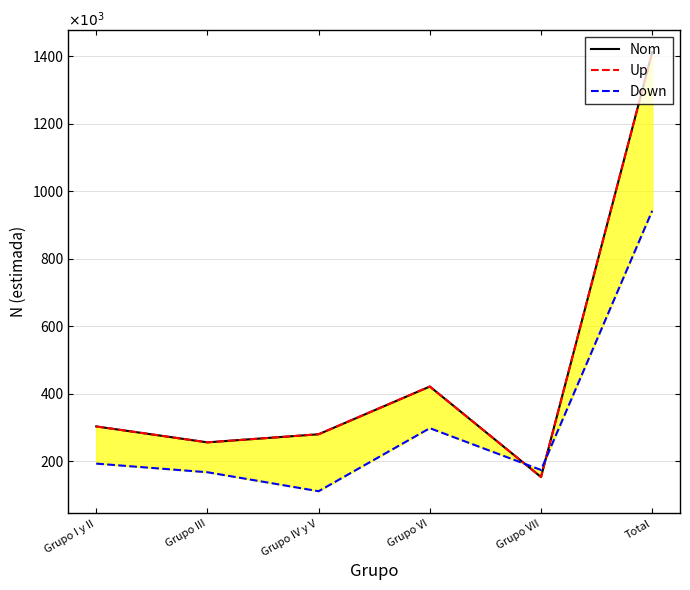

Reading right to left, extract all data points from this chart.

Nom: 1411966	152888	421074	279603	255598	302803
Up: 1411966	152888	421074	279603	255598	302803
Down: 941843	173775	297629	110789	167035	192614